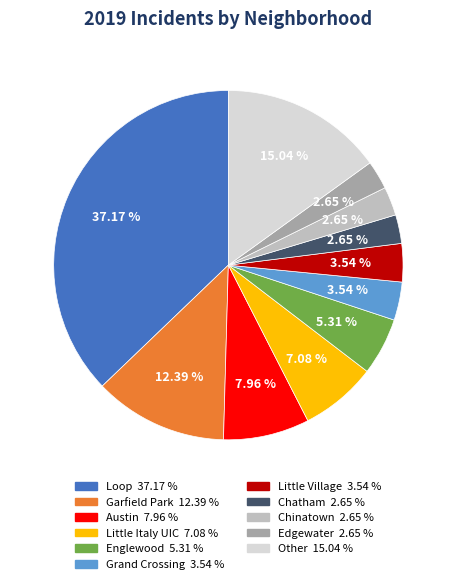

Is there a majority slice in this chart?

No